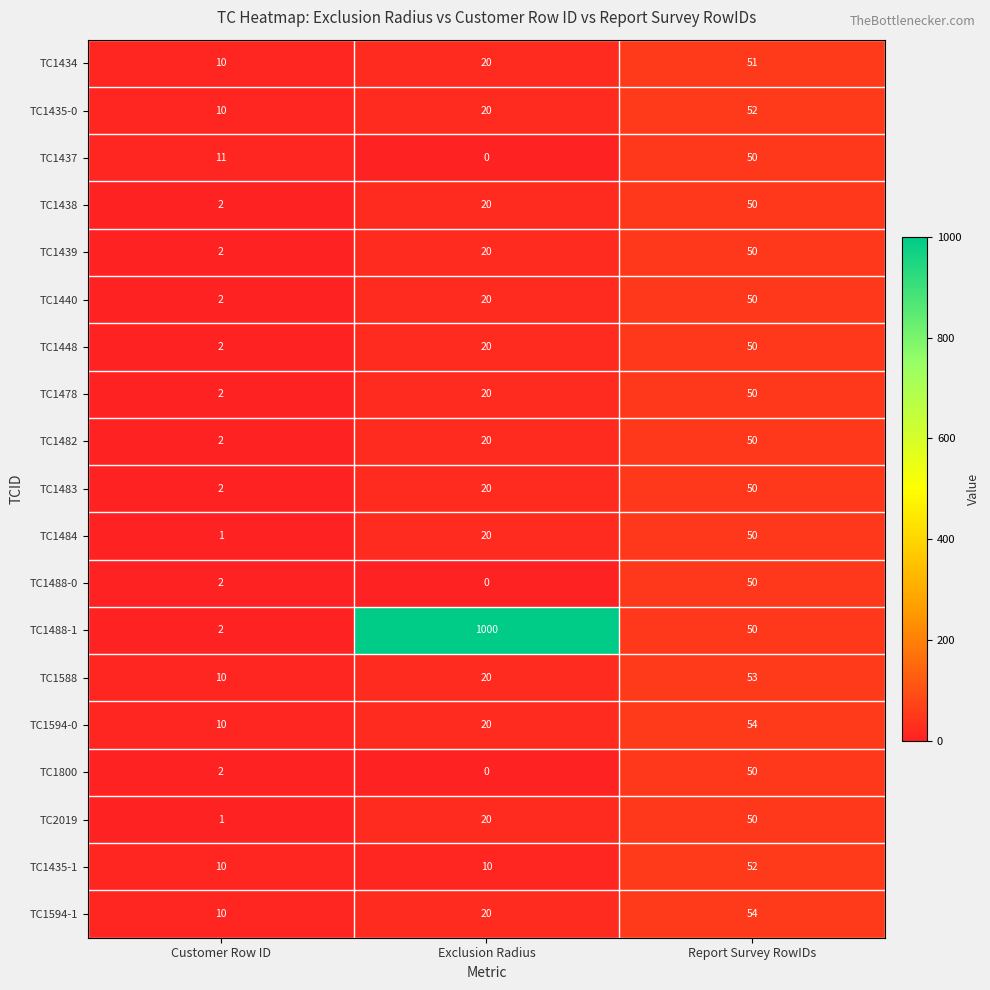

True or false: TC1478 has a value of 50 at Report Survey RowIDs.

True